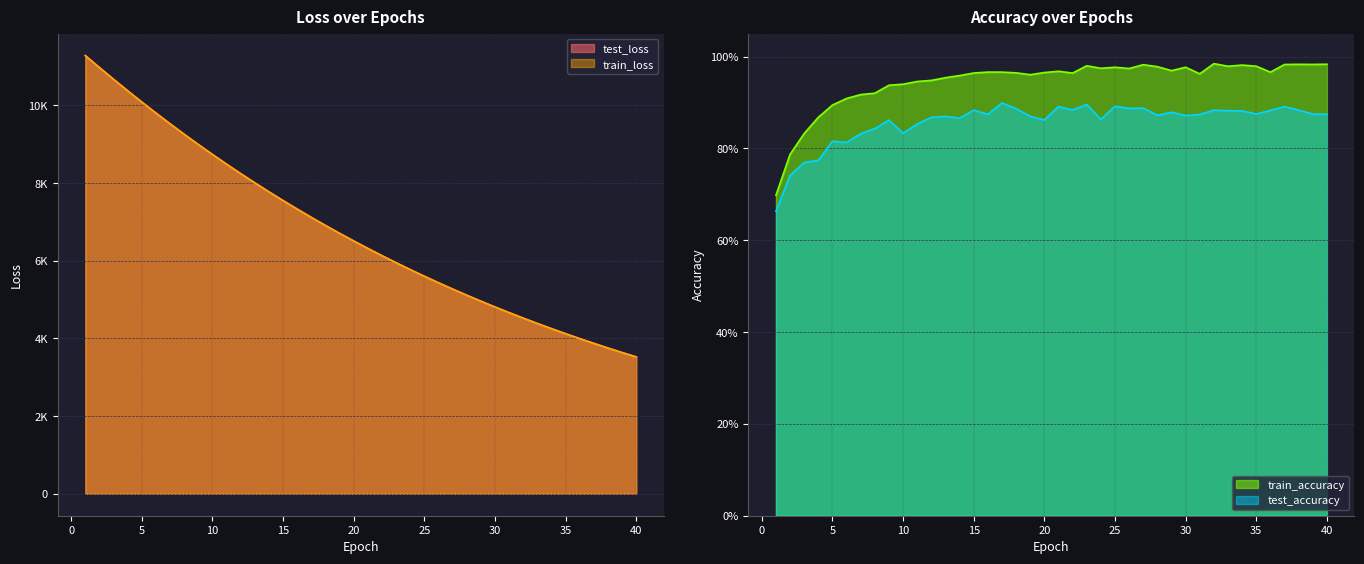

What is the sum of all test_accuracy values?

34.3